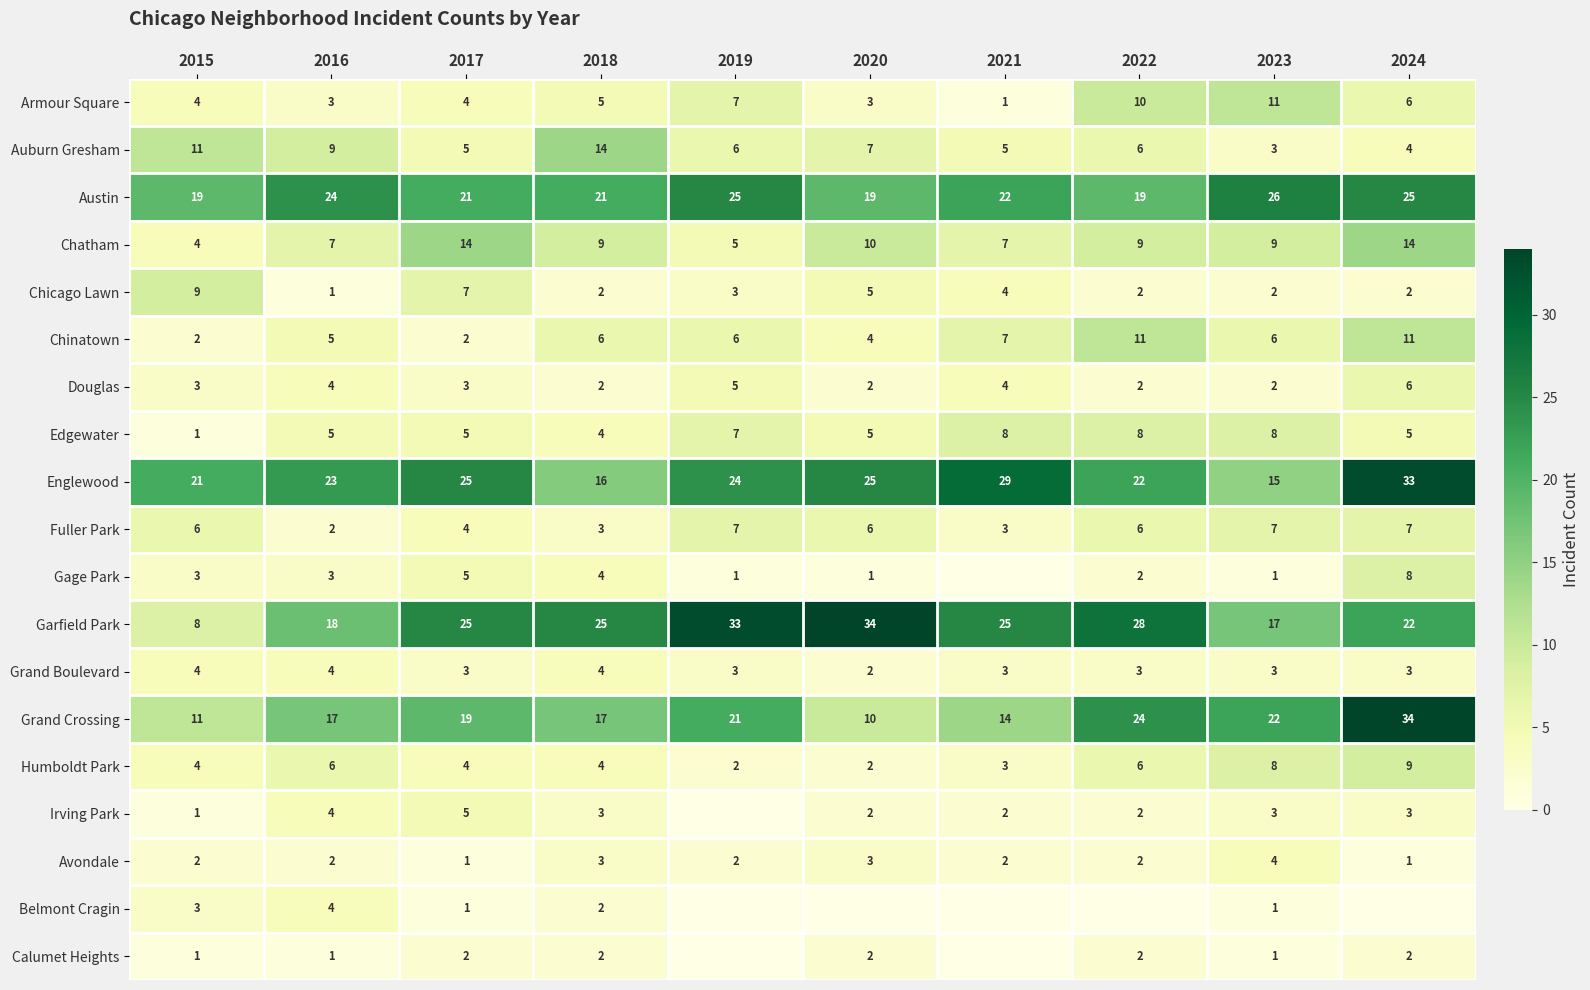

Which series changed the most between 2018 and 2023?

Auburn Gresham